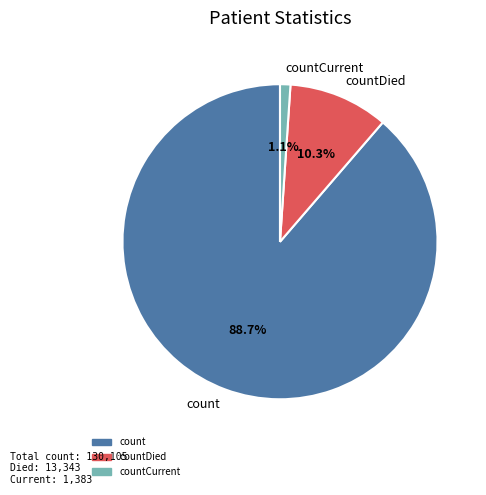

Is the sum of countDied and count greater than half?

Yes